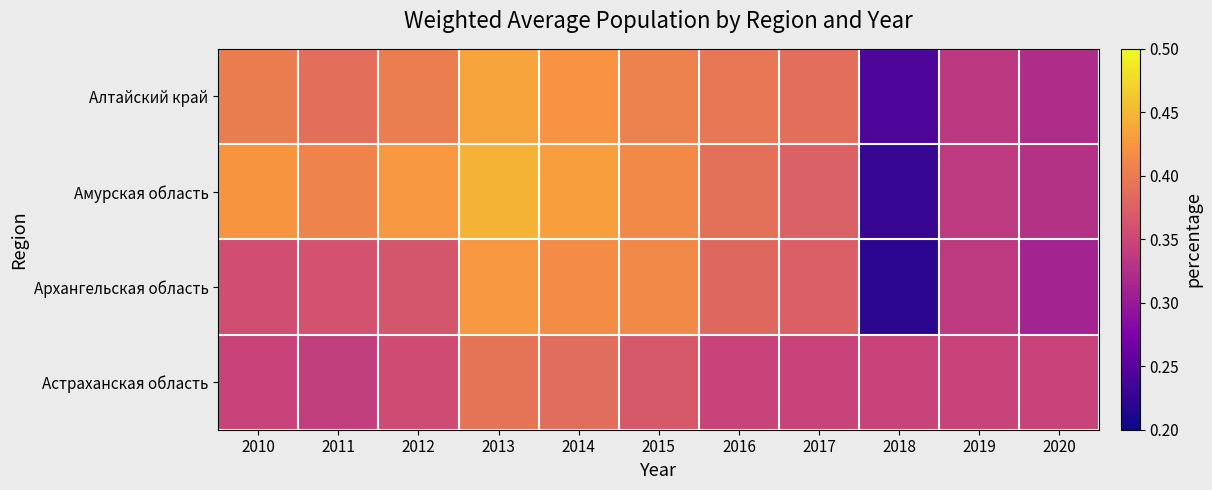

Which category has the lowest value across all series?

2018